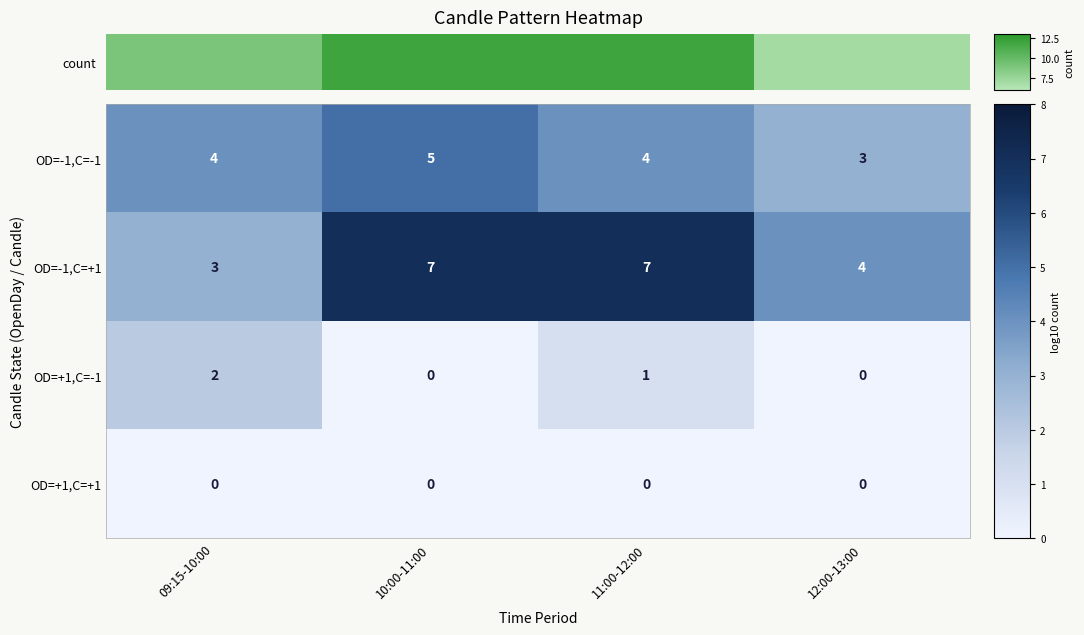

Which series changed the most between 09:15-10:00 and 12:00-13:00?

OD=+1,C=-1